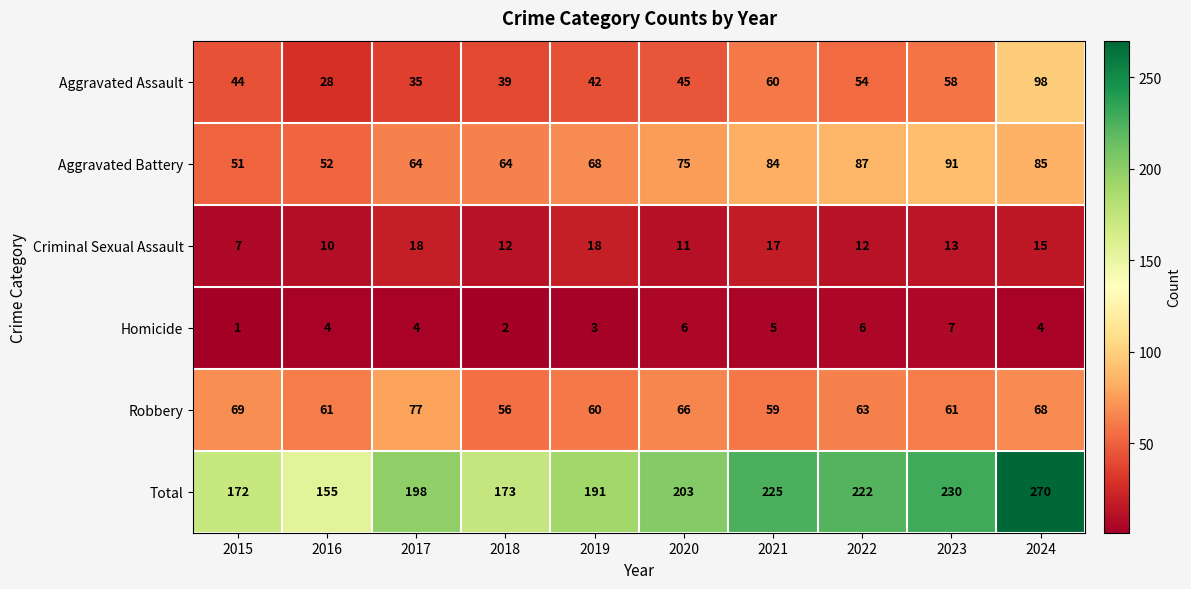

Which series has the largest total across all categories?

Total